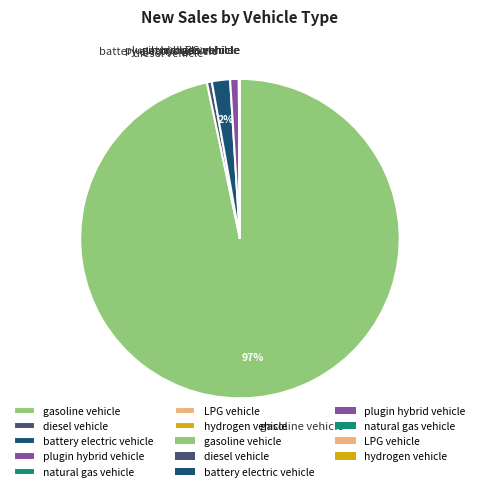

Which slice is the largest?

gasoline vehicle